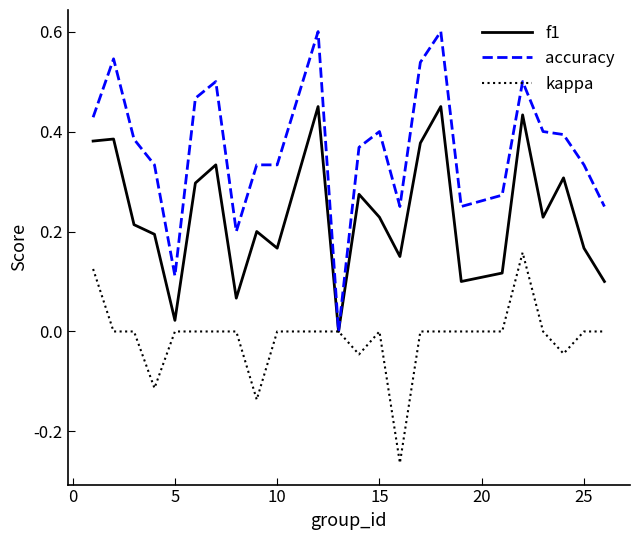

Rank the series by their average value, from lowest to highest.

kappa, f1, accuracy